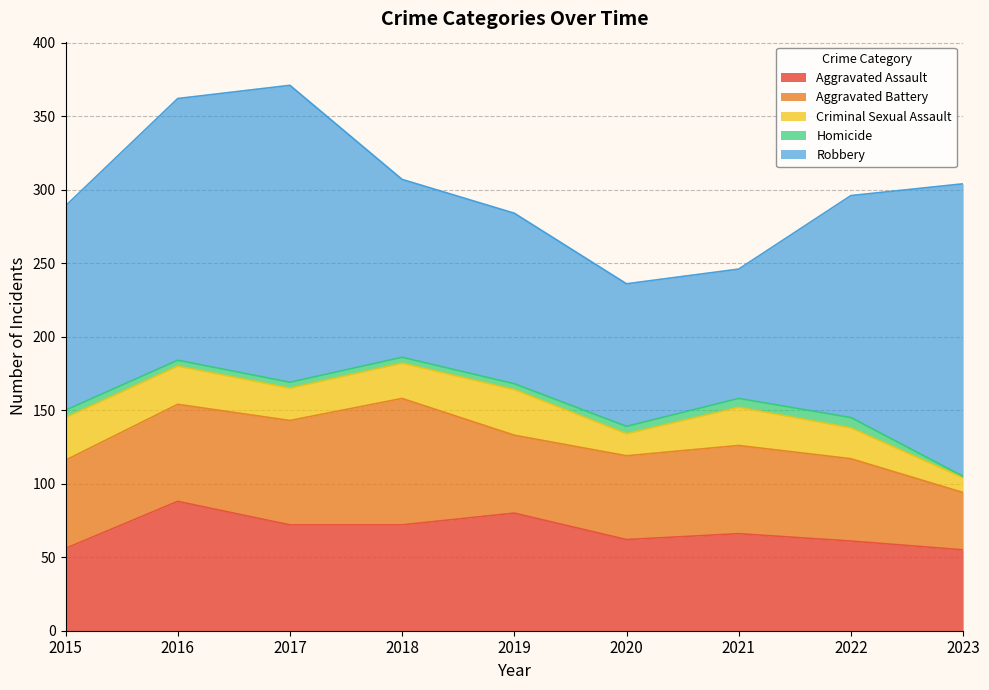

Which has a higher value, 2017 or 2015?

2017